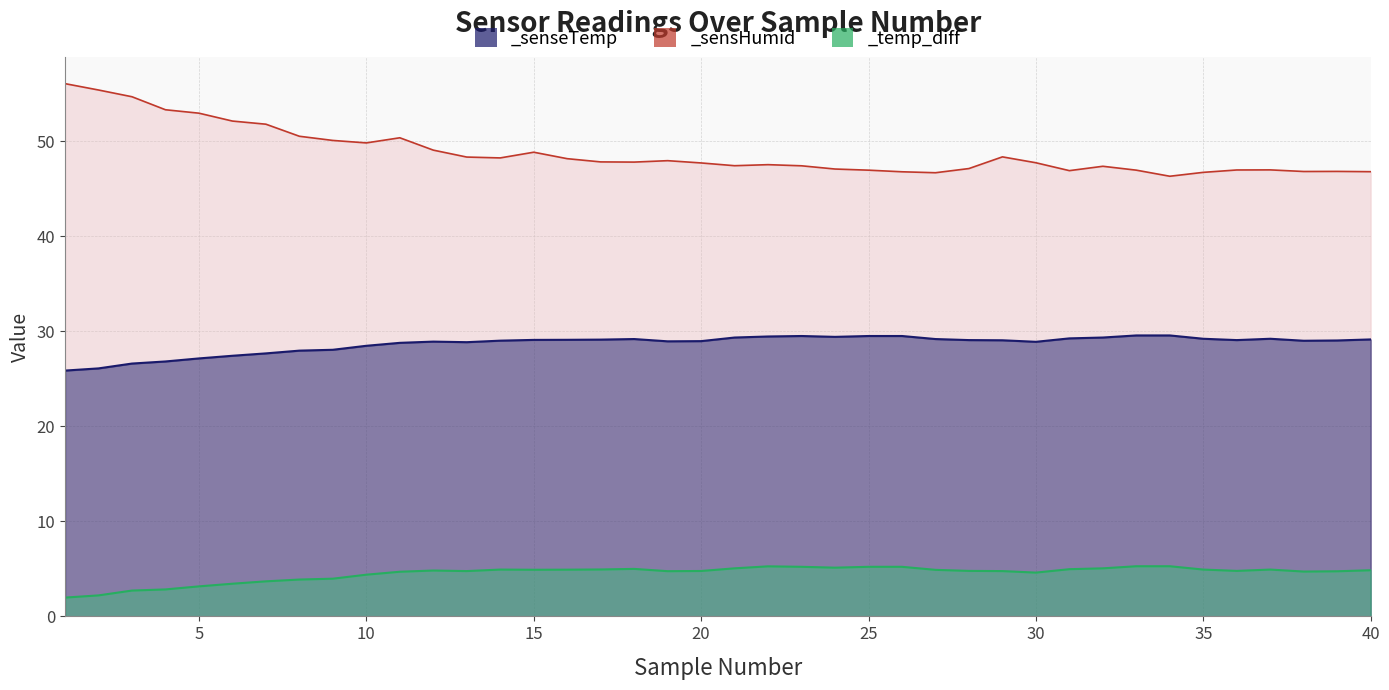

Reading right to left, extract all data points from this chart.

_senseTemp: 29.2	29.1	29.0	29.2	29.1	29.2	29.6	29.6	29.4	29.3	28.9	29.1	29.1	29.2	29.5	29.5	29.4	29.5	29.5	29.4	29.0	29.0	29.2	29.1	29.1	29.1	29.0	28.9	28.9	28.8	28.5	28.1	28.0	27.7	27.4	27.2	26.8	26.6	26.1	25.9
_sensHumid: 46.8	46.9	46.8	47.0	47.0	46.8	46.3	47.0	47.4	46.9	47.8	48.4	47.1	46.7	46.8	47.0	47.1	47.4	47.6	47.5	47.7	48.0	47.8	47.9	48.2	48.9	48.3	48.4	49.1	50.4	49.9	50.1	50.5	51.8	52.1	53.0	53.3	54.7	55.4	56.1
_temp_diff: 4.9	4.8	4.7	4.9	4.8	4.9	5.3	5.3	5.1	5.0	4.6	4.8	4.8	4.9	5.2	5.2	5.1	5.2	5.3	5.1	4.8	4.8	5.0	4.9	4.9	4.9	4.9	4.8	4.8	4.7	4.4	4.0	3.9	3.7	3.4	3.2	2.8	2.7	2.2	2.0